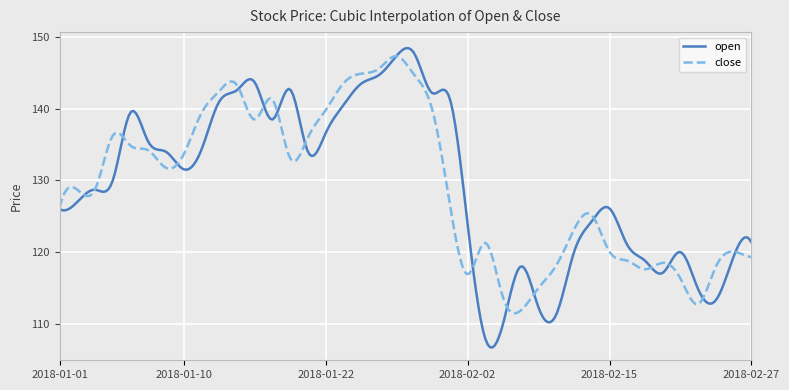

What is the lowest value of the open series?

106.7